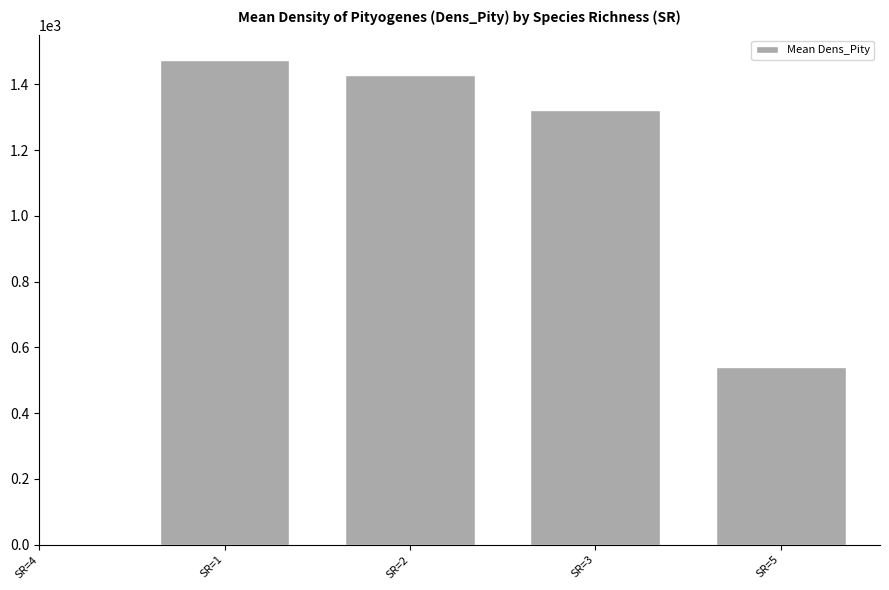

Which label corresponds to the largest value in the chart?

SR=1